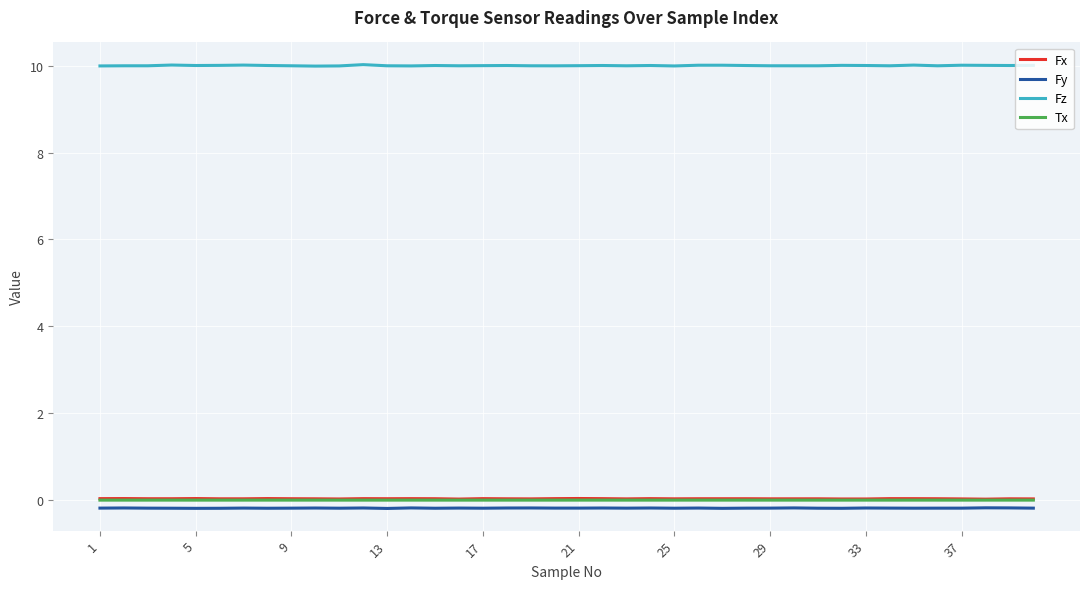

In Tx, how many points are higher than both neighbors (excluding endpoints)?

14